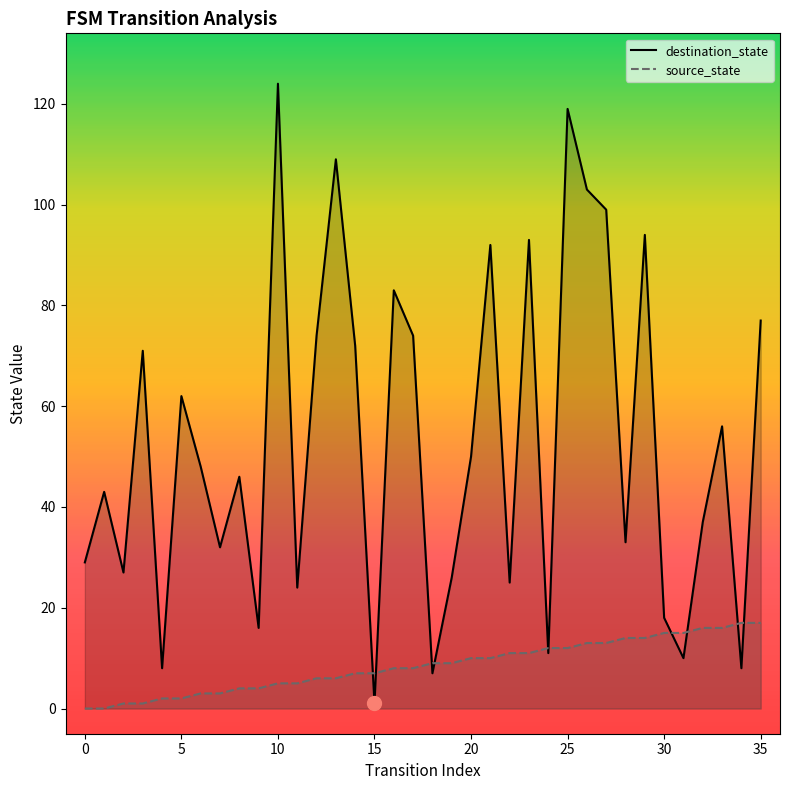

List the series in order of their overall mean, highest first.

destination_state, source_state